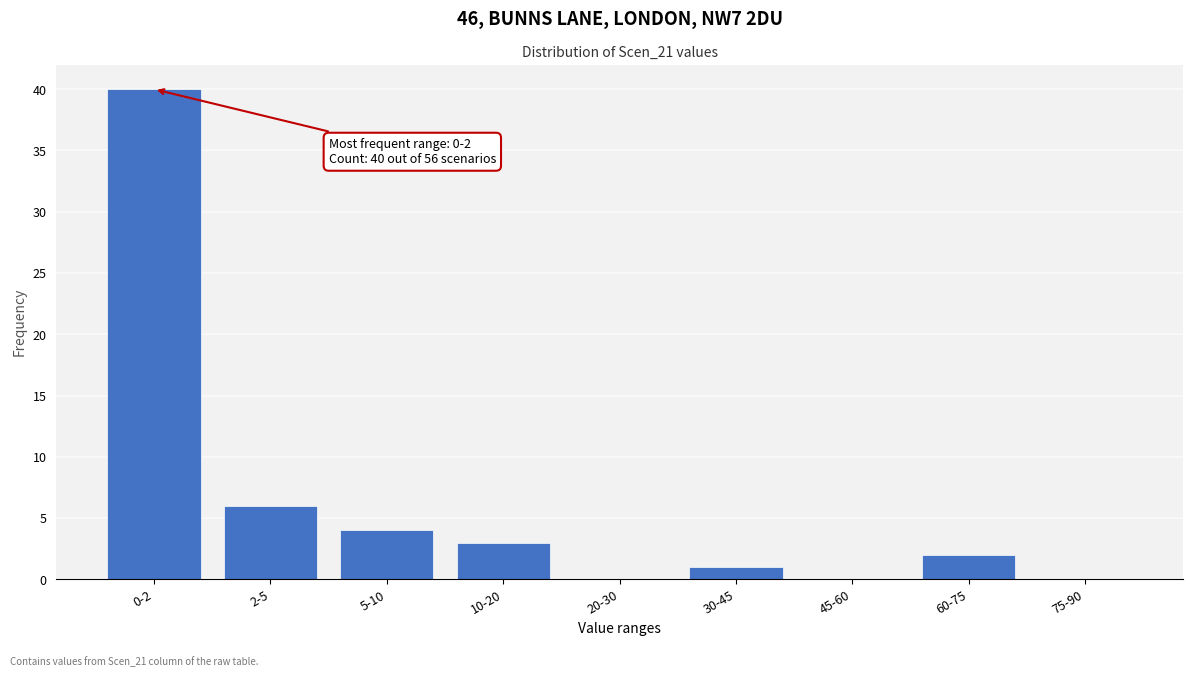

Reading left to right, list all the values displayed in this chart.

0-2=40	2-5=6	5-10=4	10-20=3	20-30=0	30-45=1	45-60=0	60-75=2	75-90=0